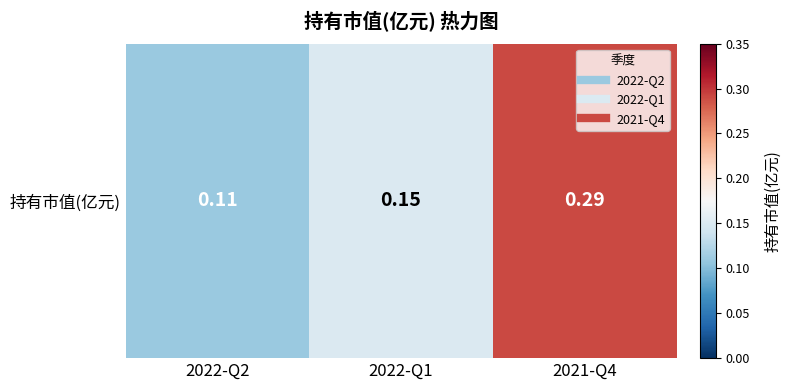

Count the values in the range 0 to 1.

3